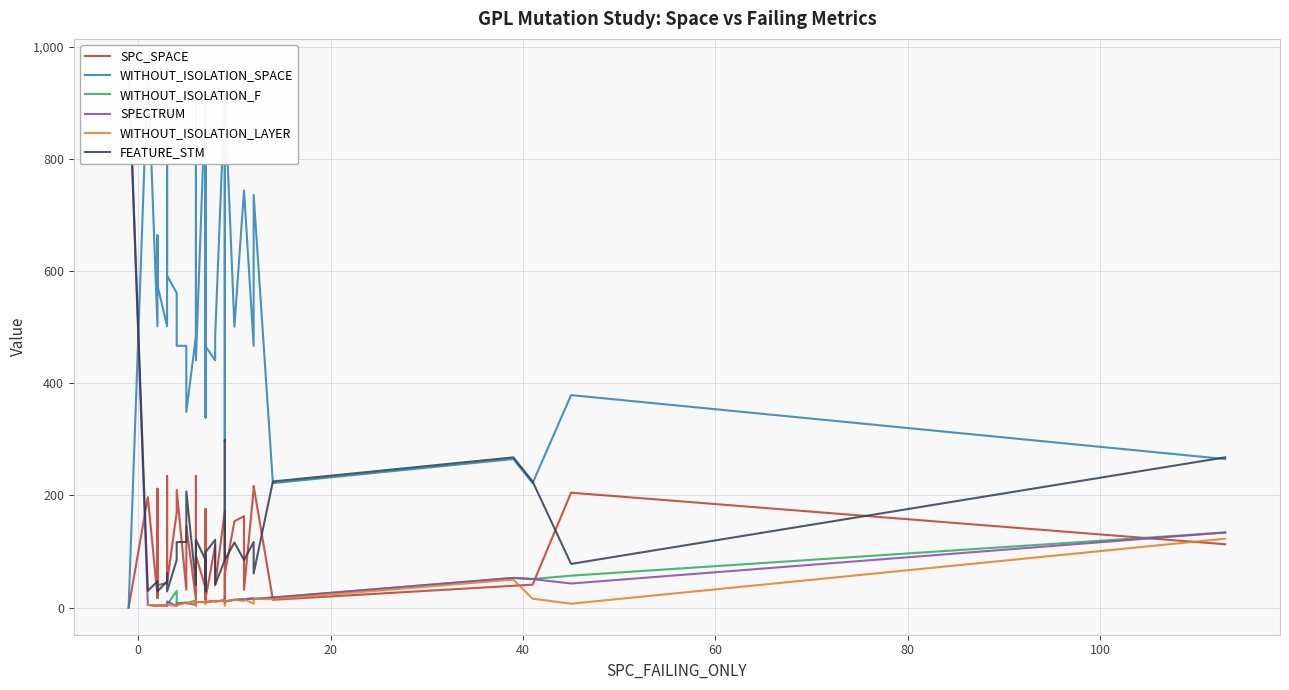

After their last crossing, which series has the higher values: FEATURE_STM or SPC_SPACE?

FEATURE_STM